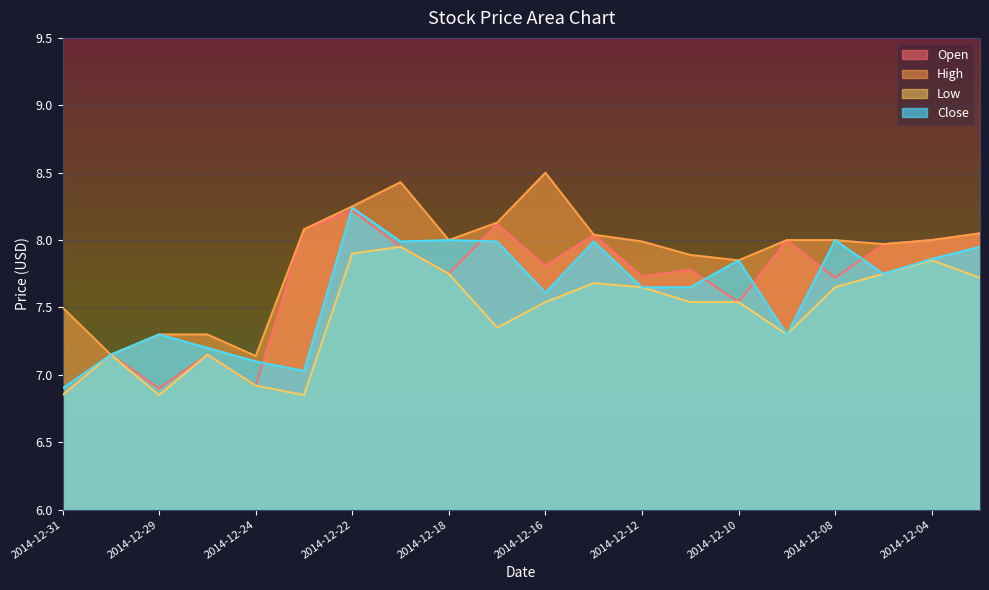

The value of Open at 2014-12-19 is 8.0. True or false?

True